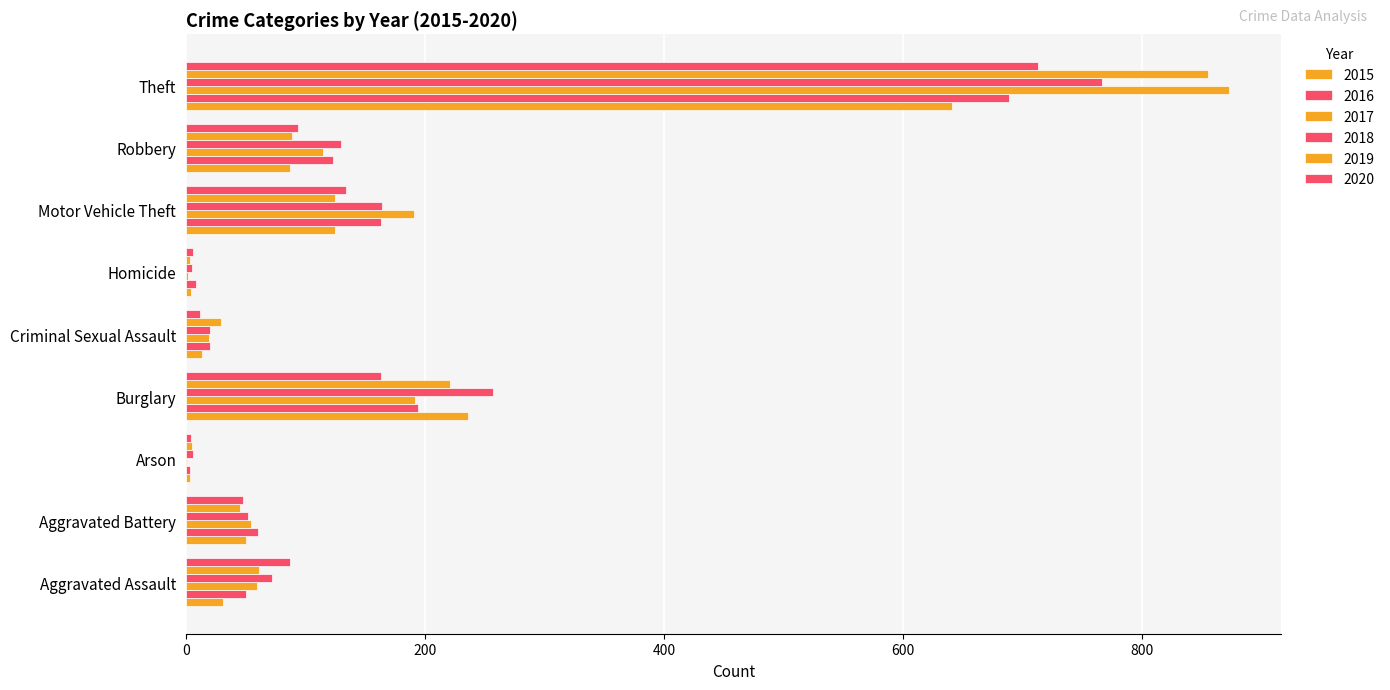

Which series has the largest range (max minus min)?

2017